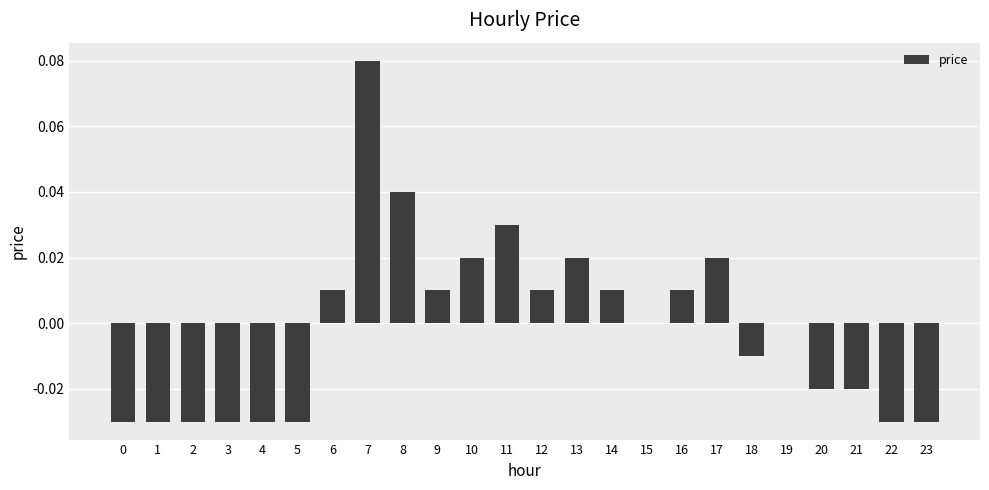

Which category has the highest value across all series?

7